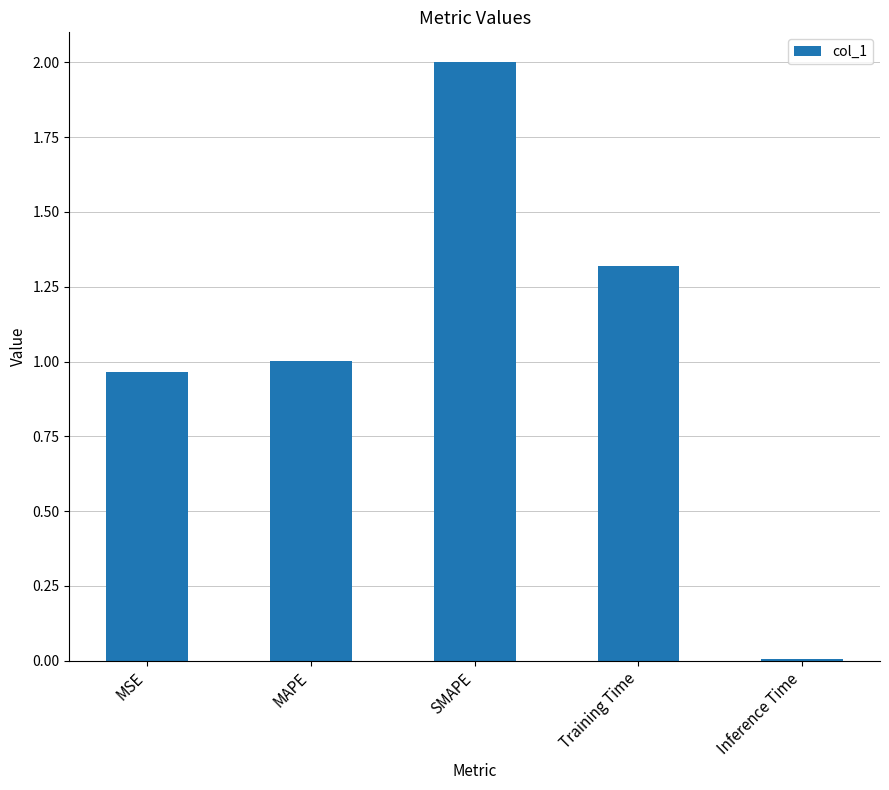

What is the average value?

1.1